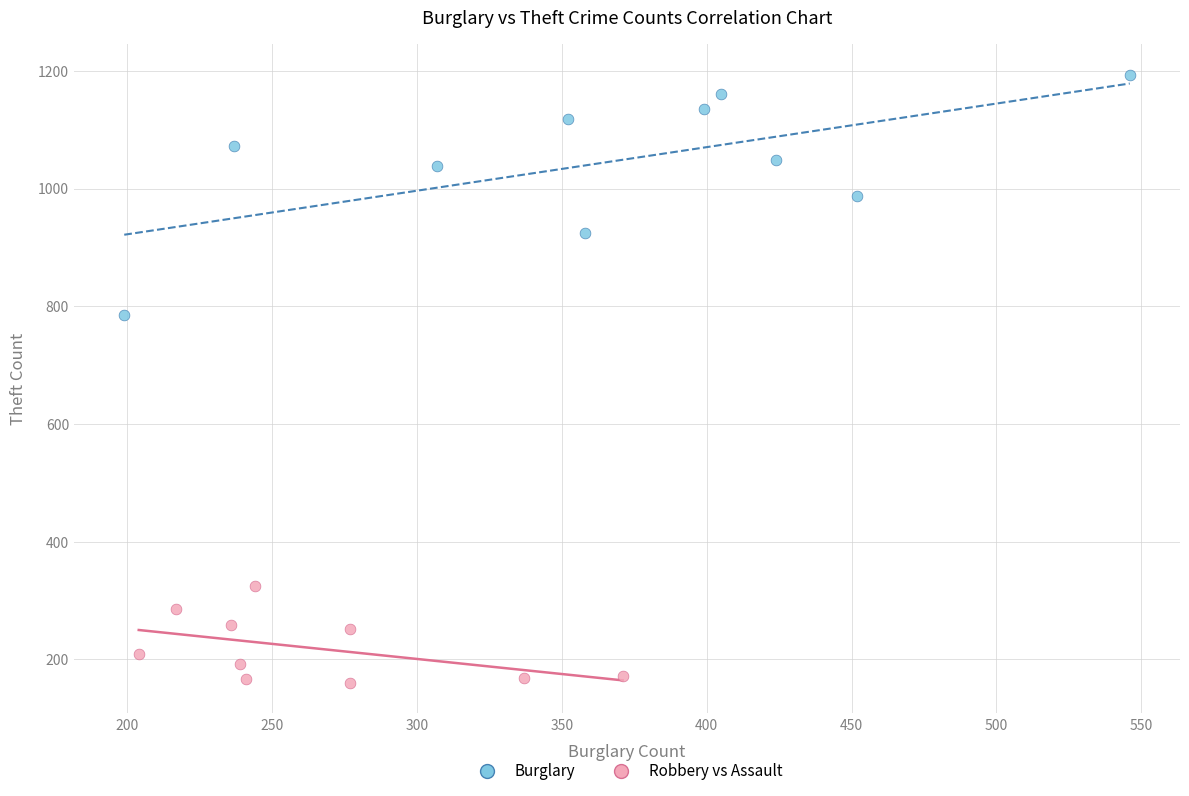

Which series has the largest Y range (max minus min)?

Burglary